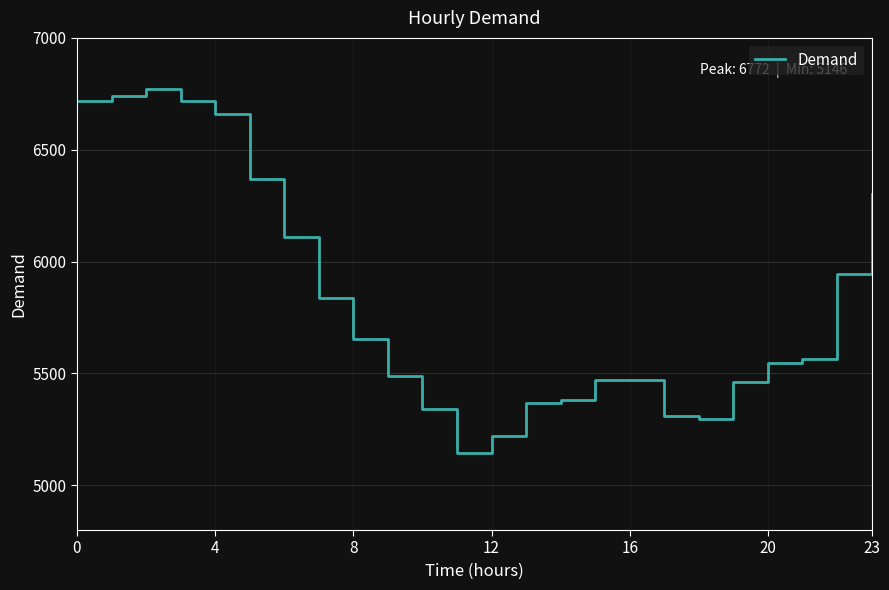

What is the minimum value shown in the chart?

5146